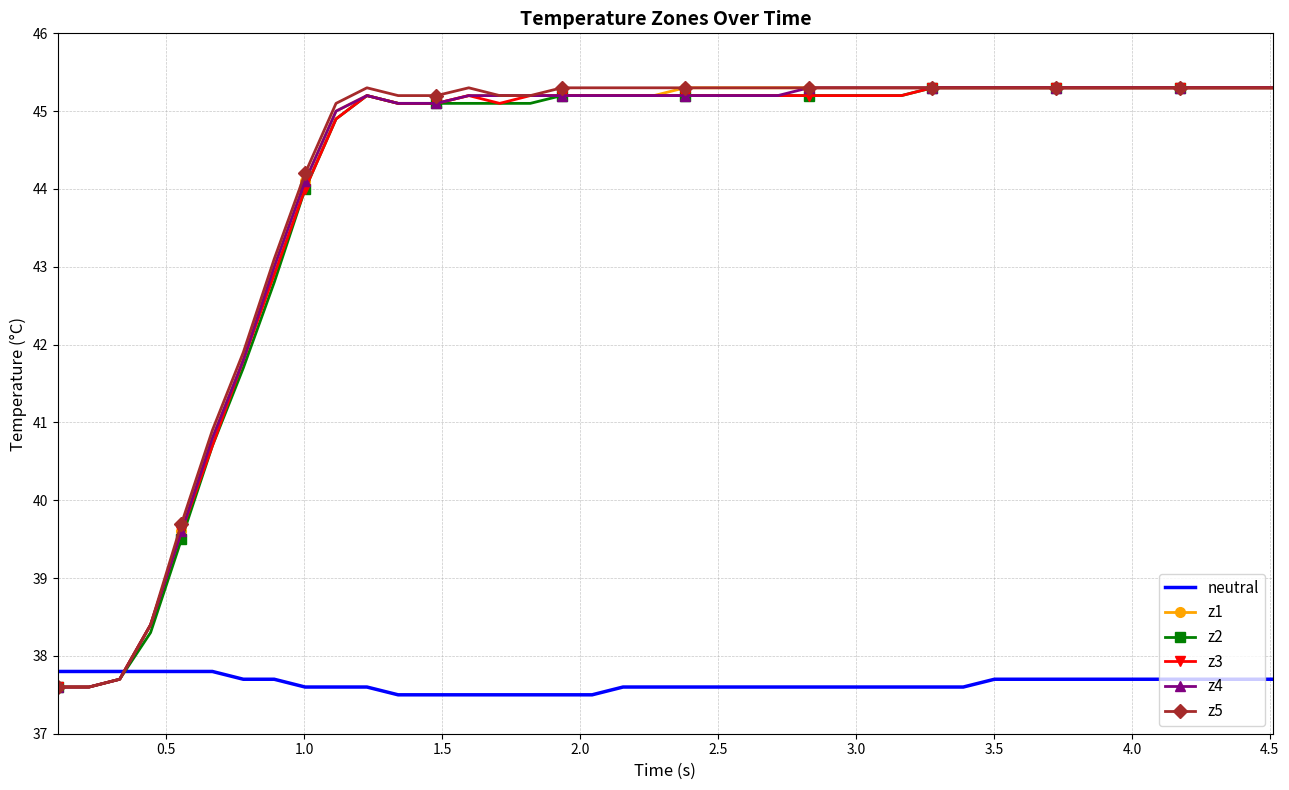

What is the minimum value shown in the chart?

37.5